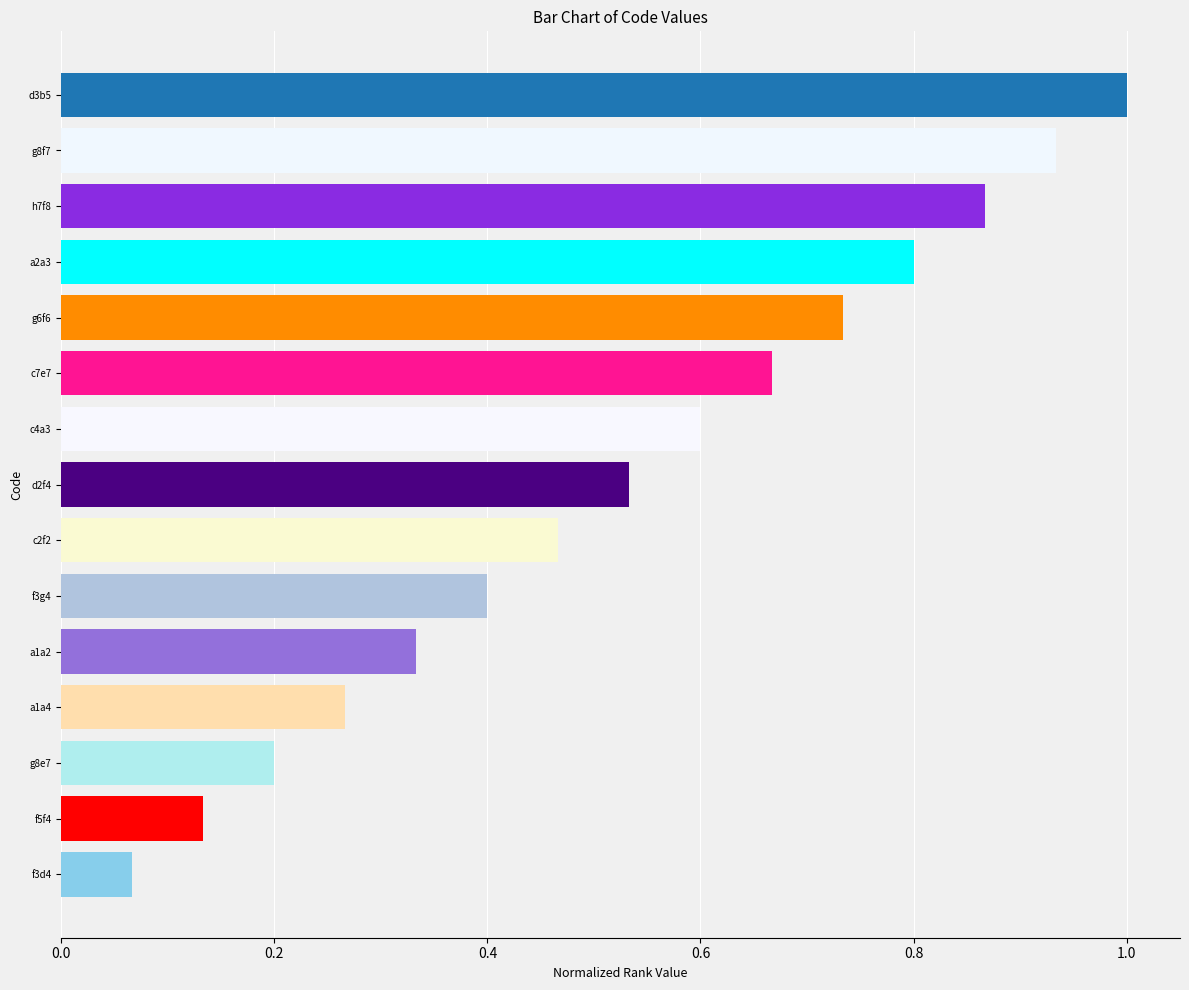

What is the label of the 13th bar from the top?

g8e7